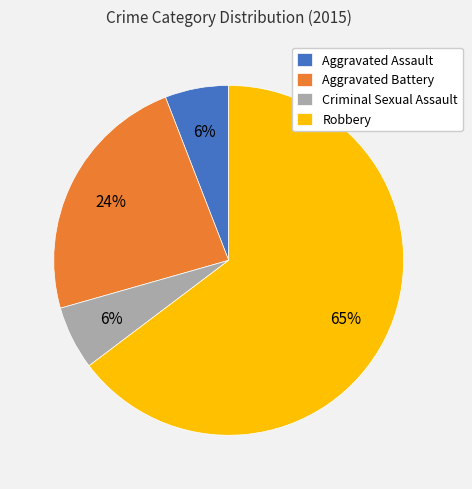

To the nearest percent, what is the average slice percentage?

25%